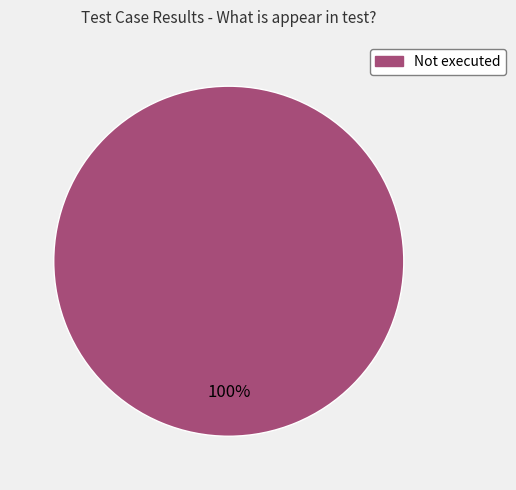

Which slice represents more than half of the pie?

Not executed